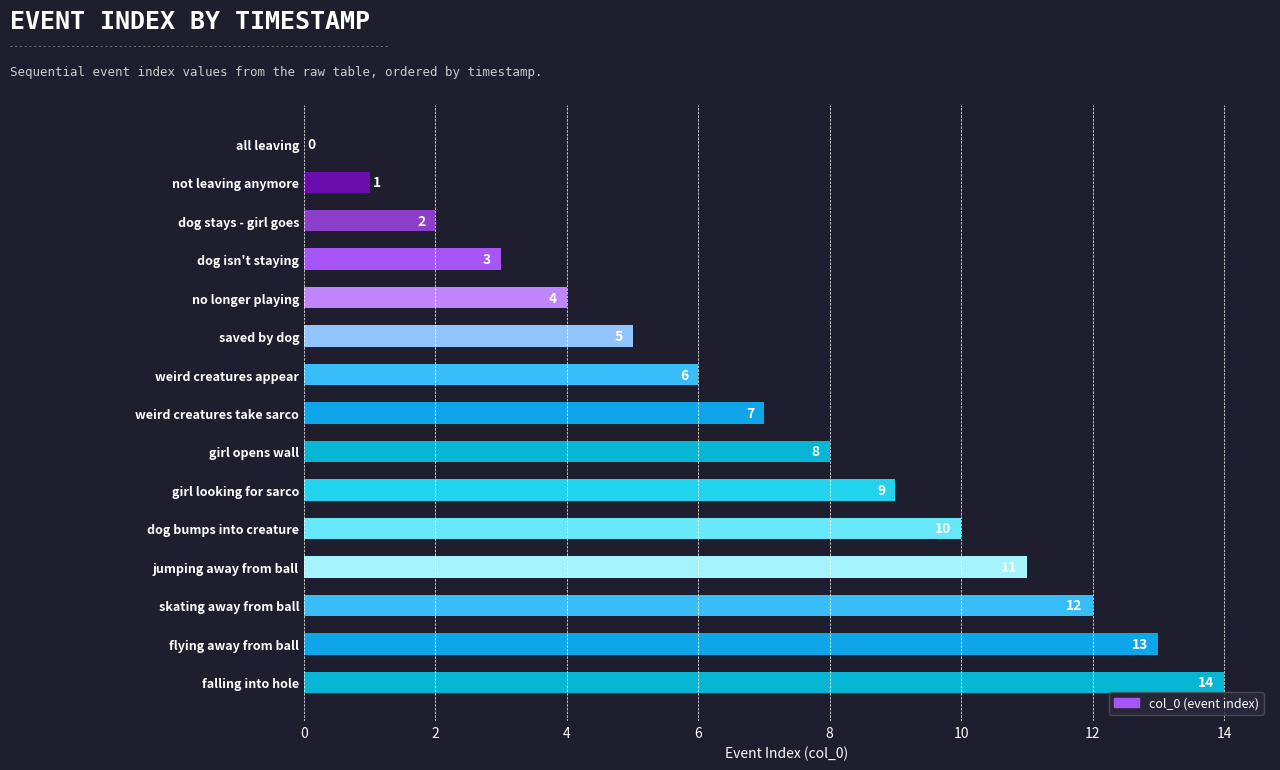

What is the ratio of the value at saved by dog to the value at not leaving anymore?

5.0